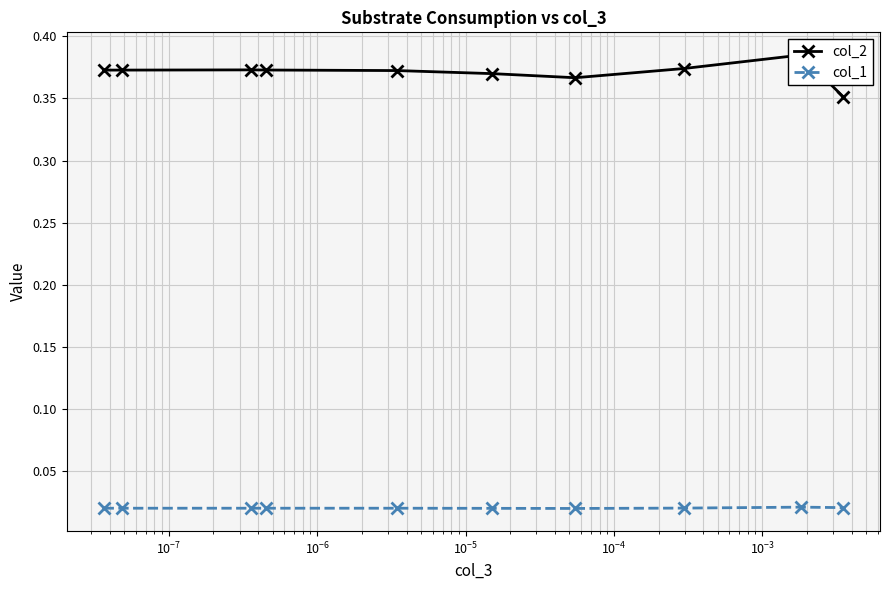

What is the sum of all col_2 values?

3.7